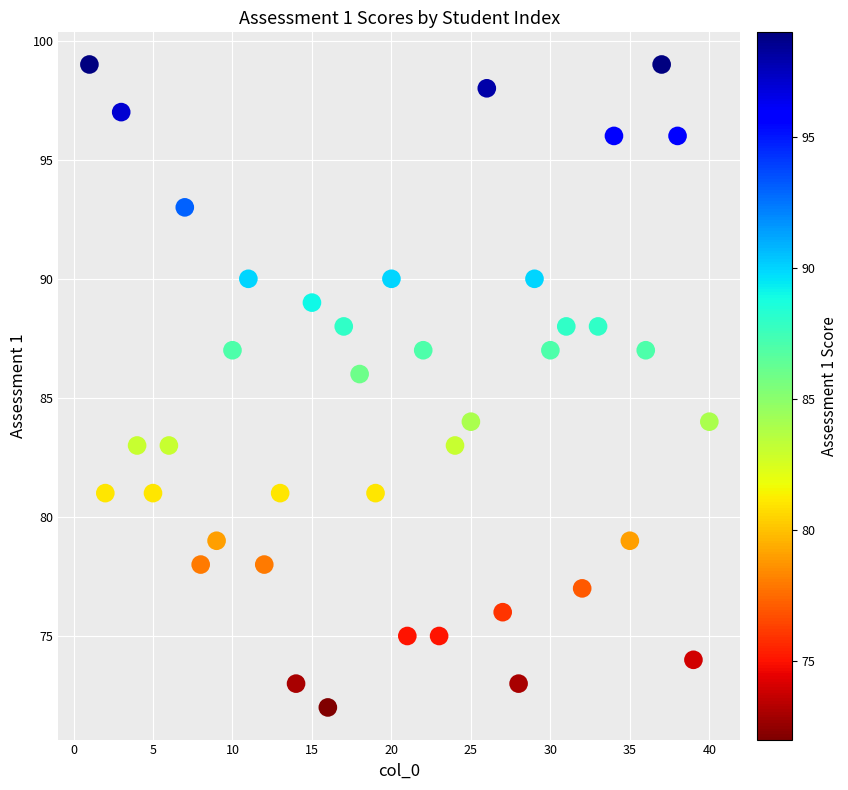

What is the range of Y values (max minus min)?

27